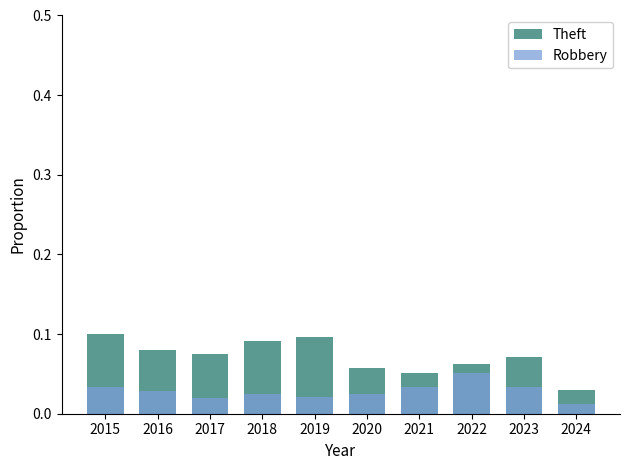

At how many categories does at least one series exceed 0?

10